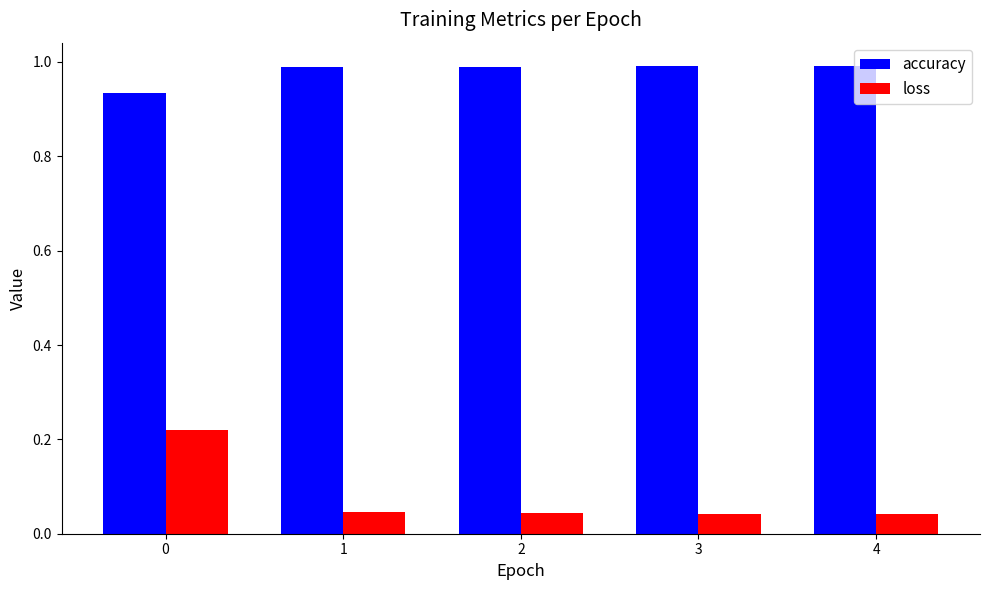

Rank the series by their average value, from lowest to highest.

loss, accuracy